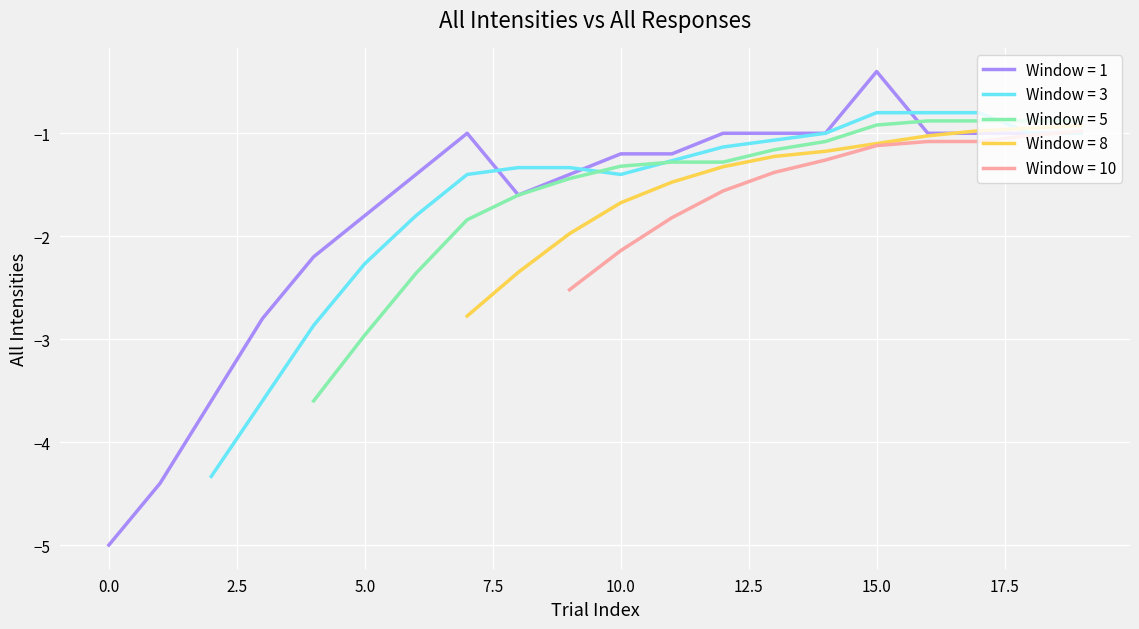

The value of Window = 1 at 5.0 is -2.3. True or false?

False